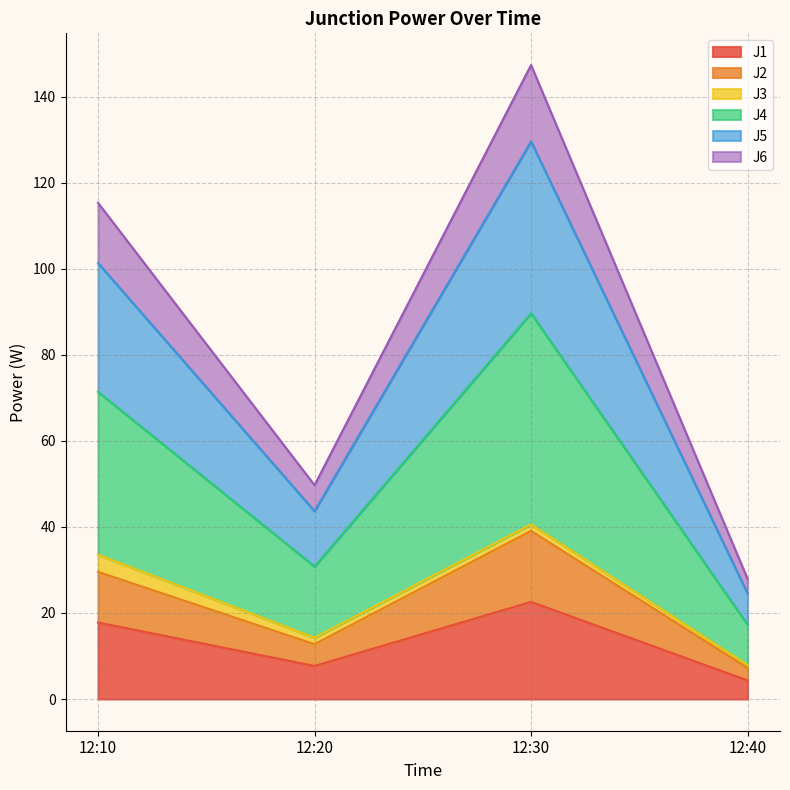

Is it true that J1 equals 7.7 at 12:20?

True